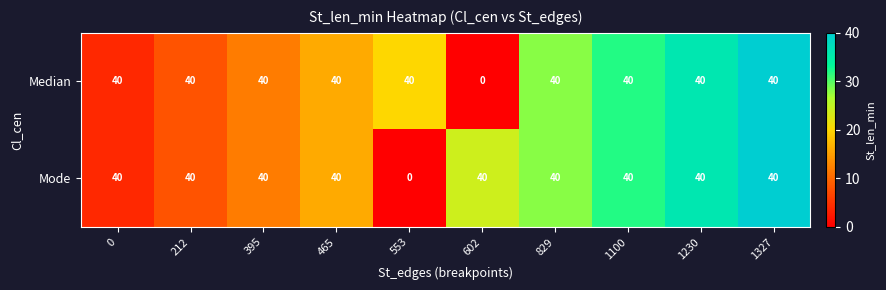

True or false: Mode has a value of 40 at 395.

True